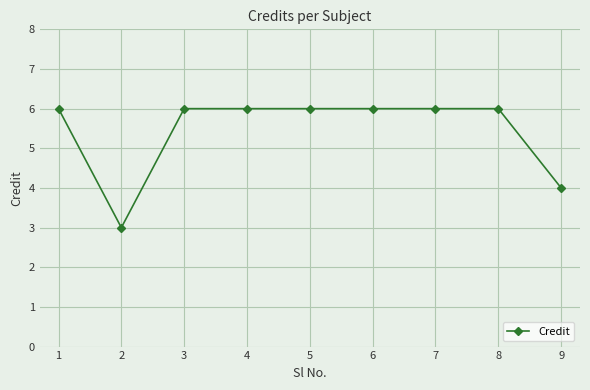

True or false: the data shows 8 at 2.

False